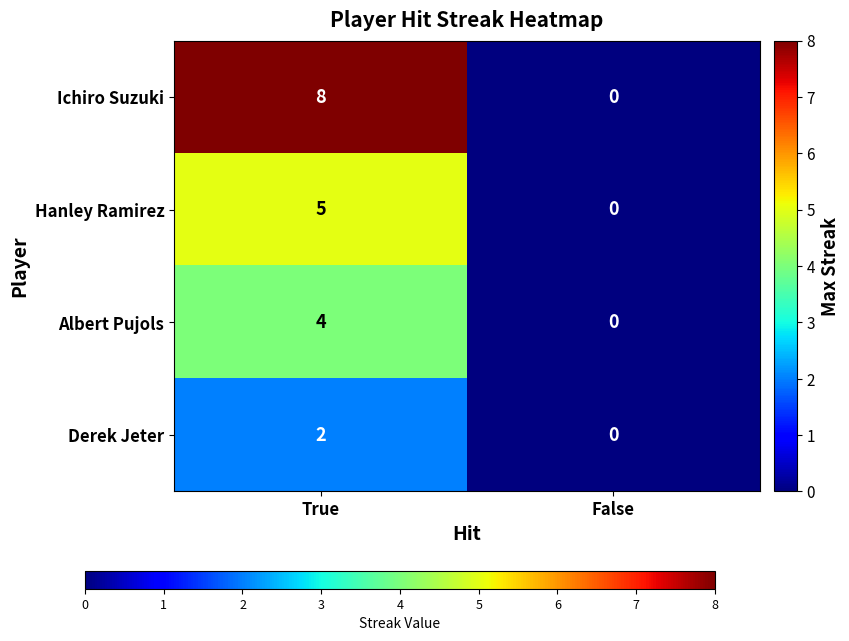

What is the difference between the Albert Pujols values at True and False?

4